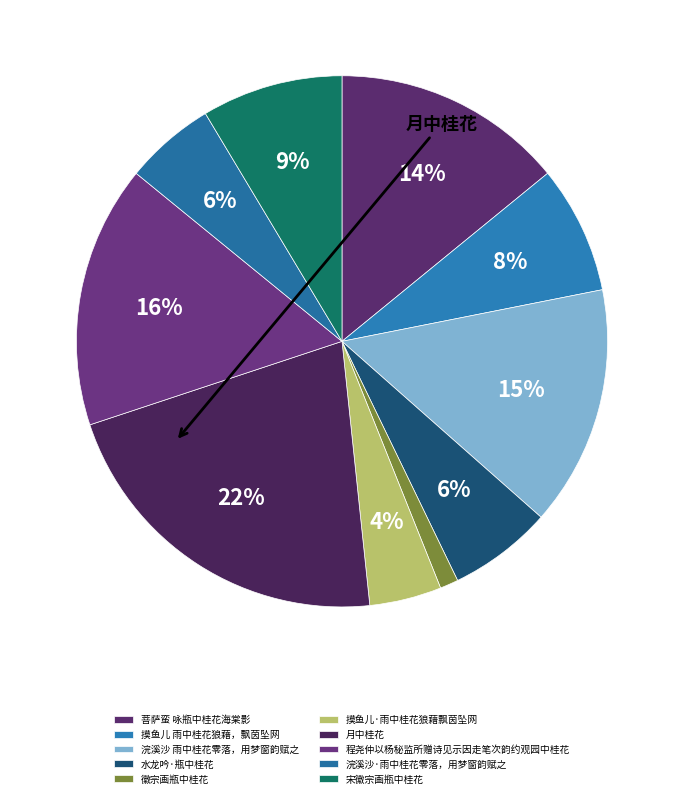

True or false: 摸鱼儿 雨中桂花狼藉，飘茵坠网 accounts for 8% of the total.

True